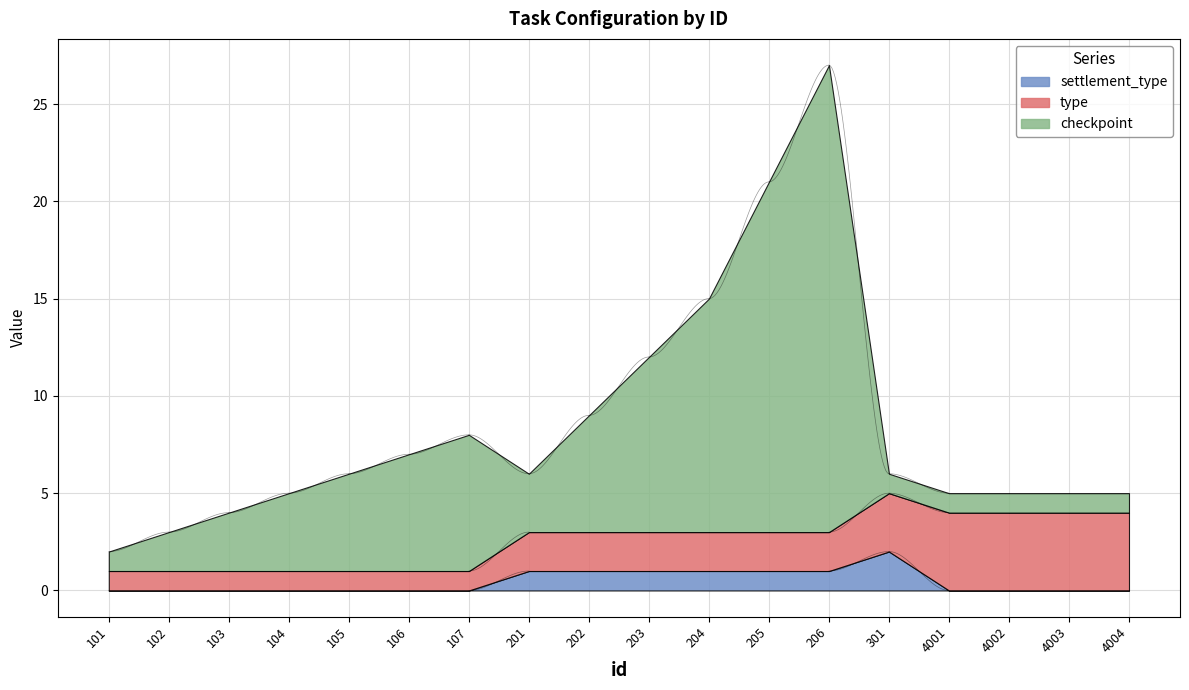

How many intersections are there between checkpoint and type?

1